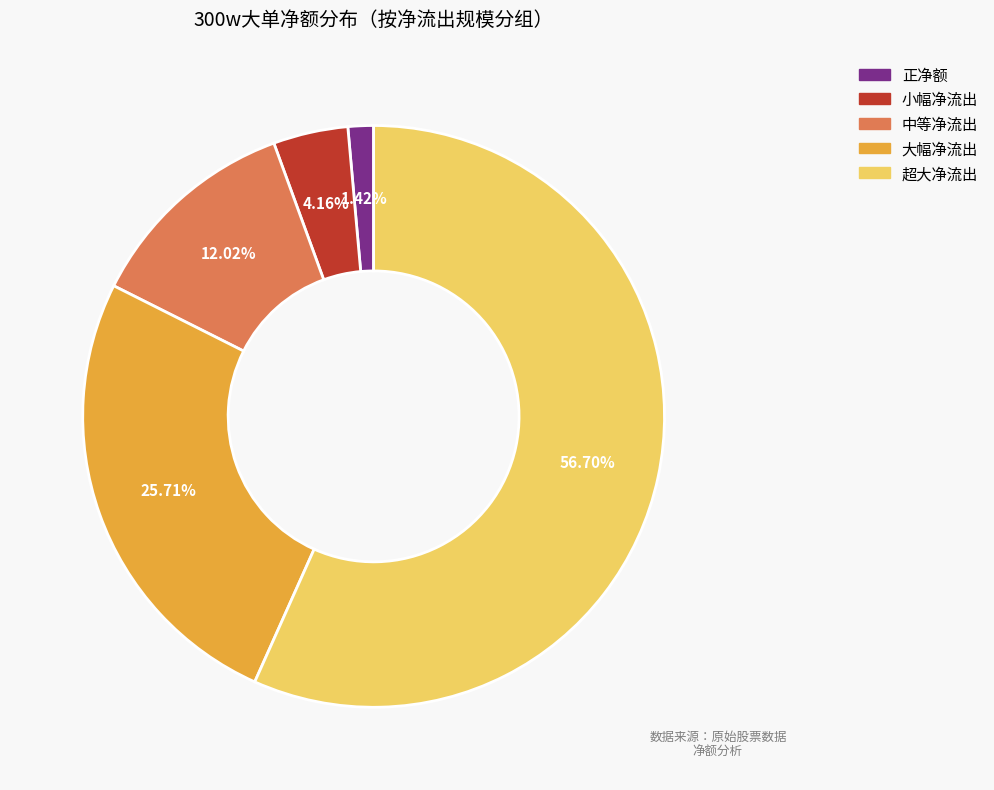

Does any single category account for the majority?

Yes